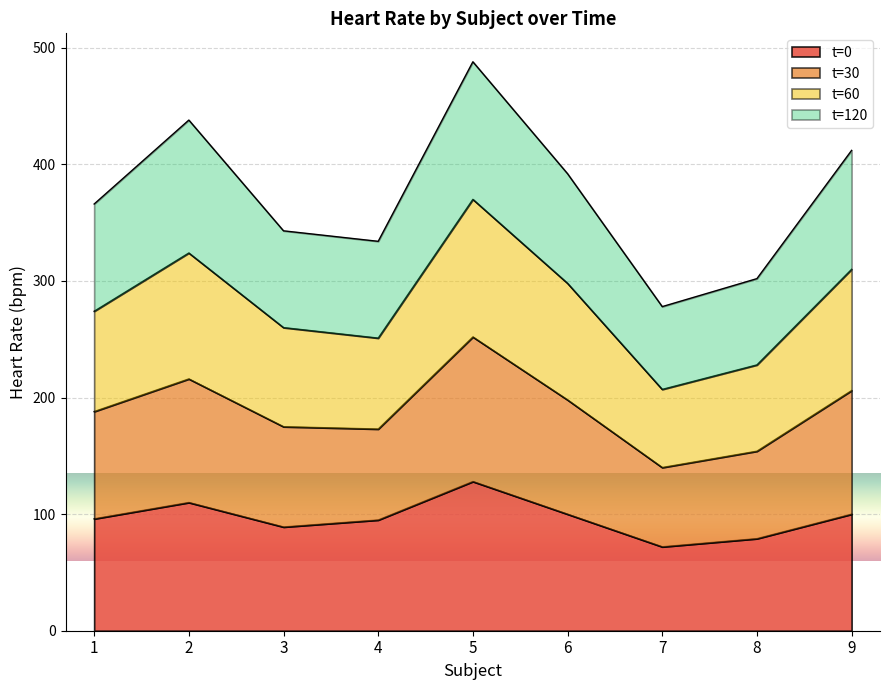

What is the lowest value of the t=0 series?

72